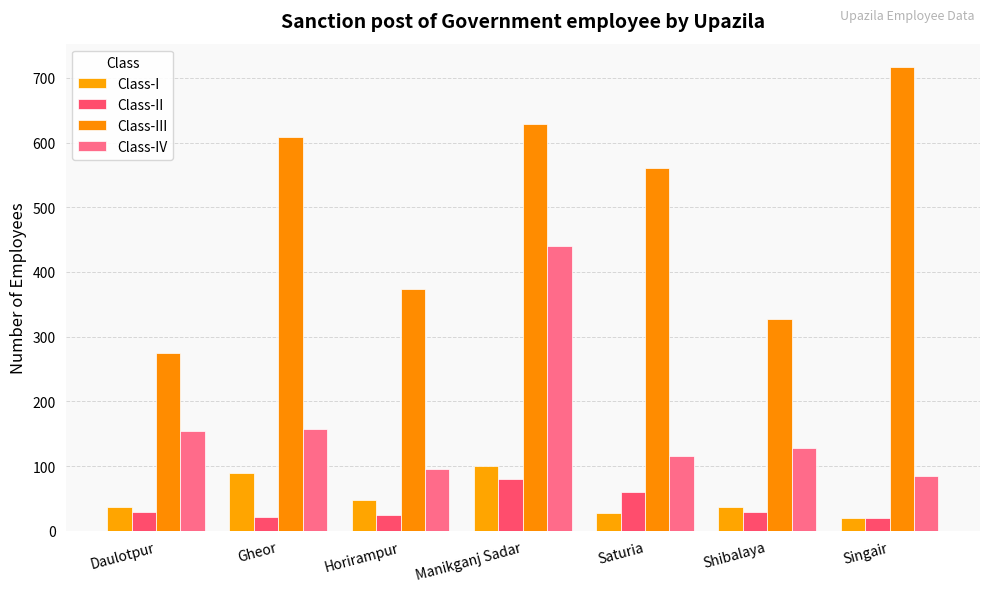

True or false: Class-IV has a value of 61 at Saturia.

False